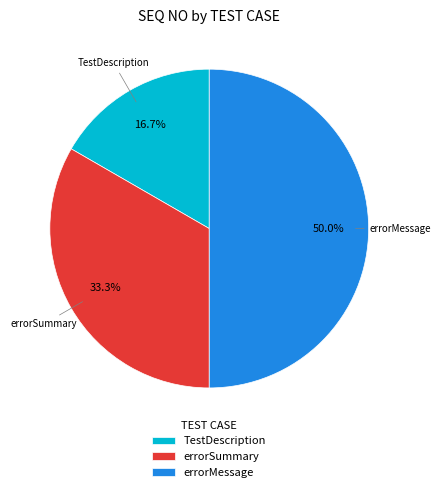

How many slices are in this pie chart?

3